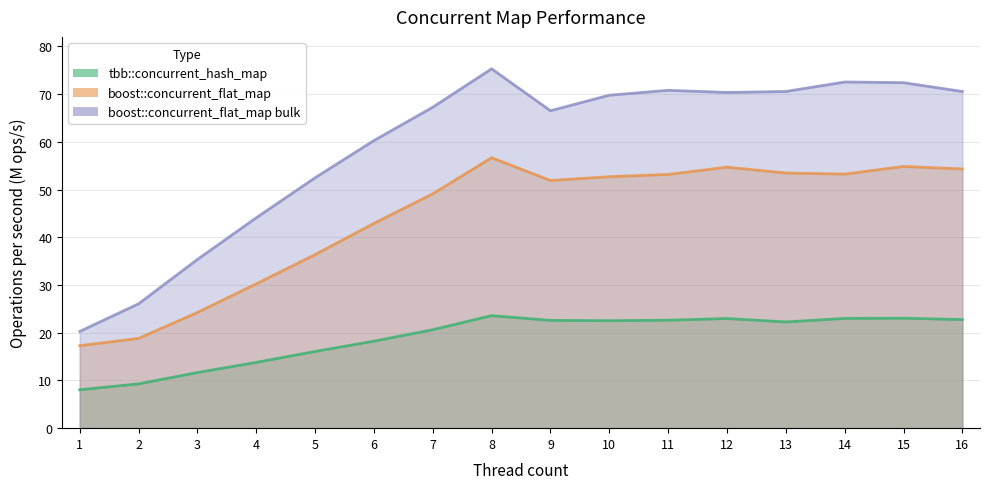

Which series changed the most between 5 and 6?

boost::concurrent_flat_map bulk